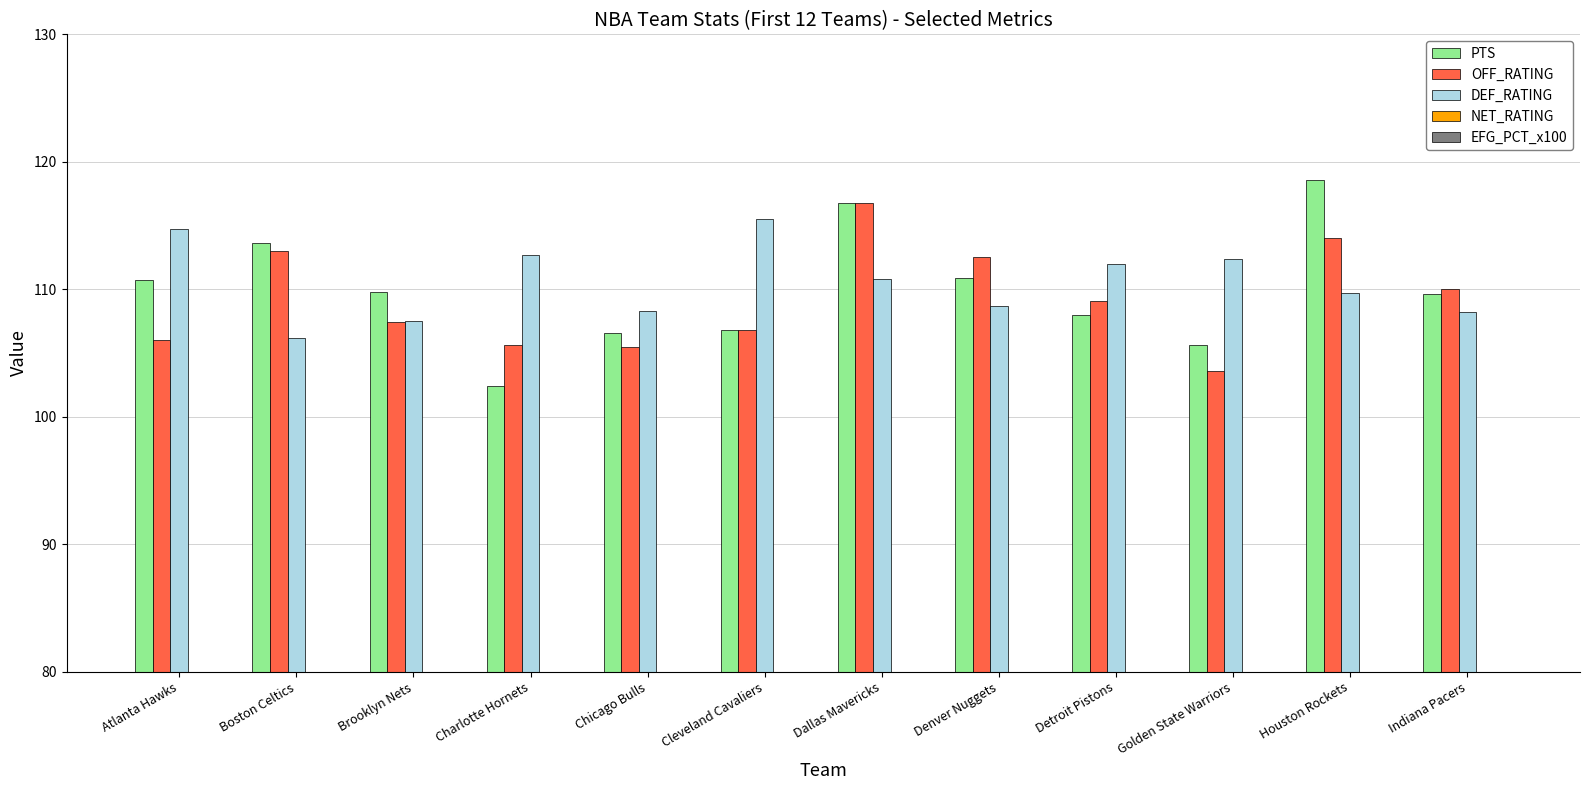

Is it true that NET_RATING equals 1.8 at Indiana Pacers?

True